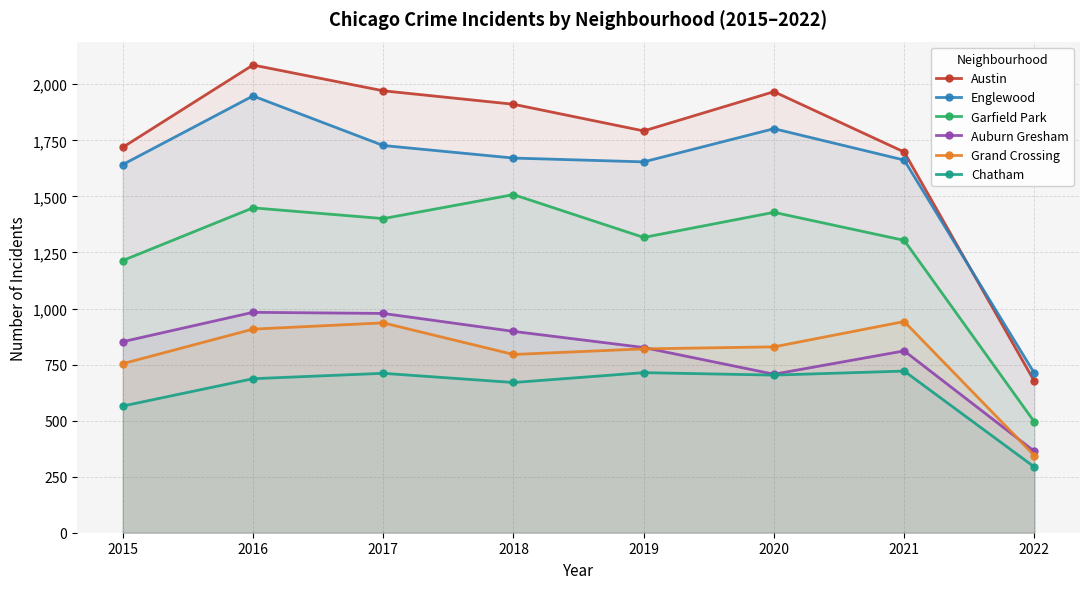

What are all the series names shown in the legend?

Austin, Englewood, Garfield Park, Auburn Gresham, Grand Crossing, Chatham